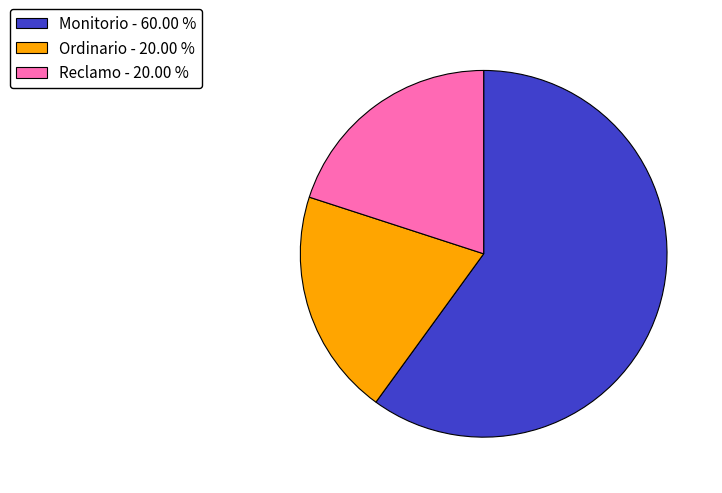

Is the sum of Reclamo and Ordinario greater than half?

No